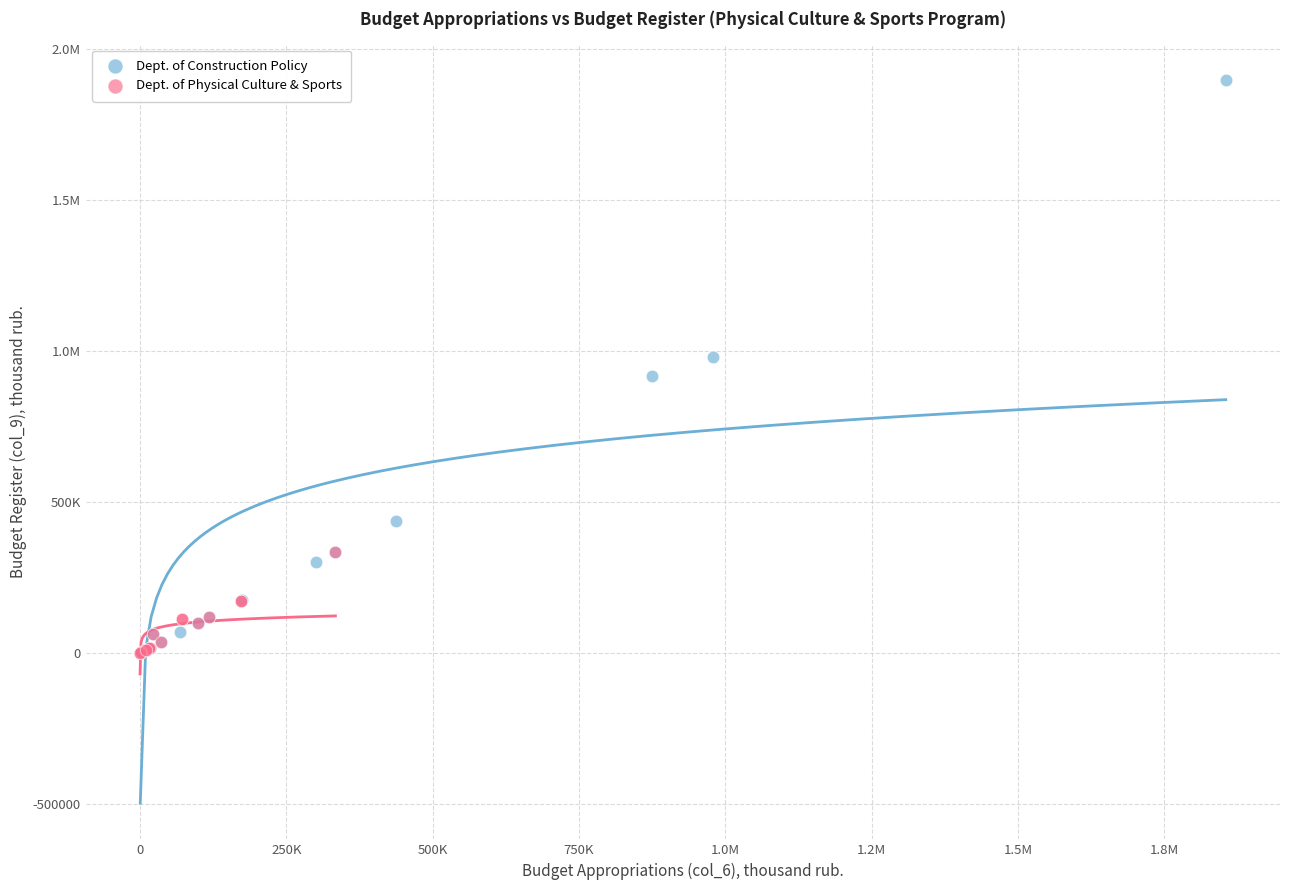

What are all the series names shown in the legend?

Dept. of Construction Policy, Dept. of Physical Culture & Sports